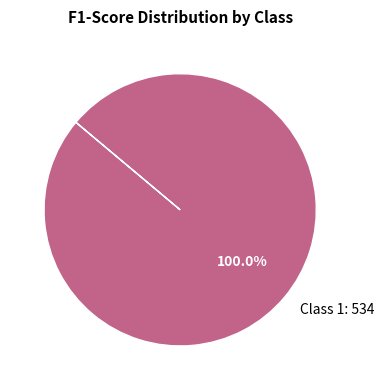

Rank the categories by value from lowest to highest.

Class 1: 534